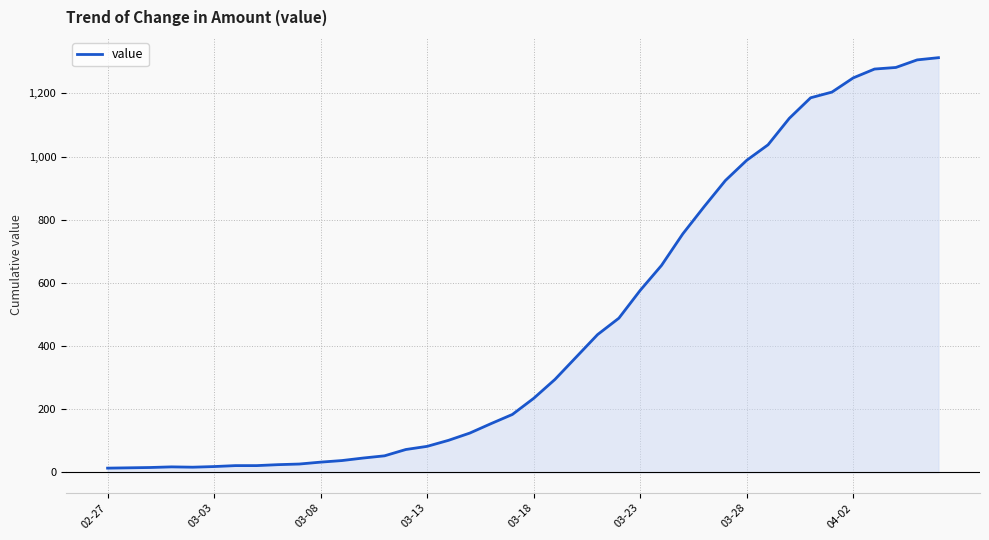

What is the greatest value displayed?

1313